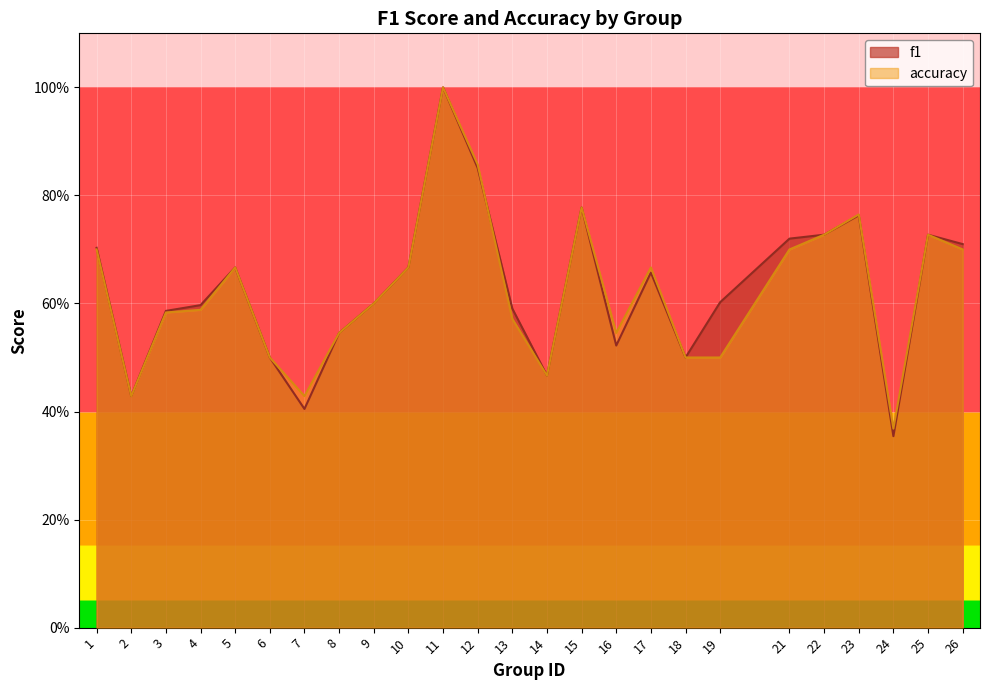

Is it true that f1 equals 0.7 at 25?

True